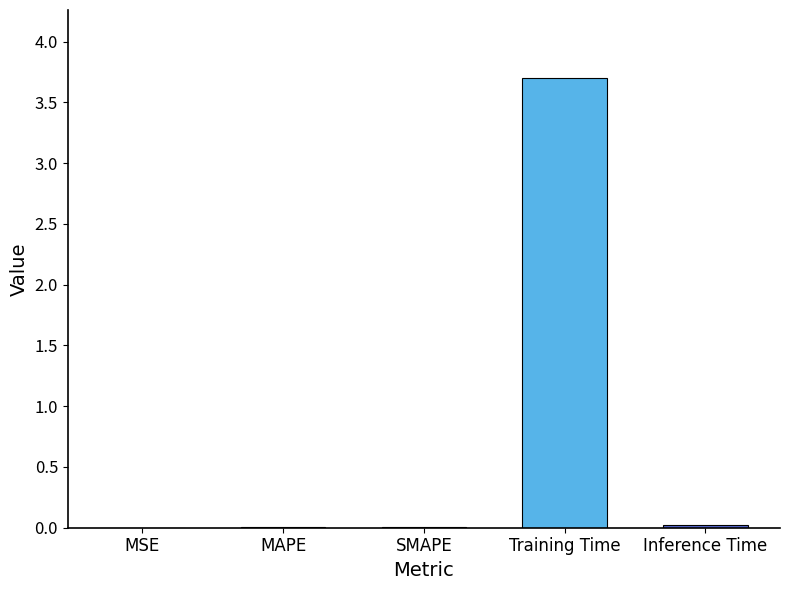

True or false: the data shows 5.6 at Training Time.

False